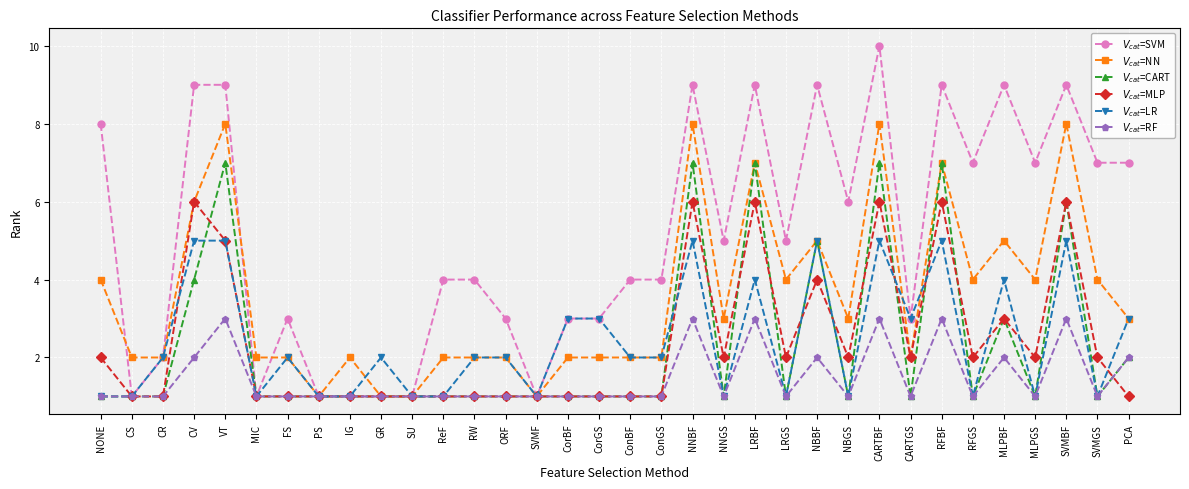

What is the difference between the highest and lowest values at LRBF?

6